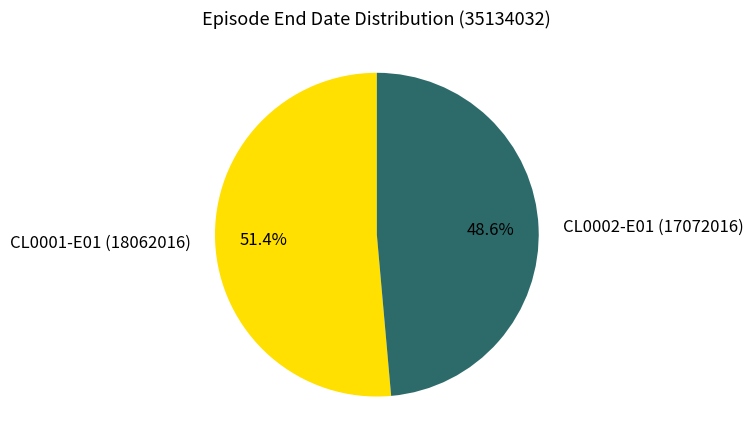

Which category has the smallest portion of the pie?

CL0002-E01